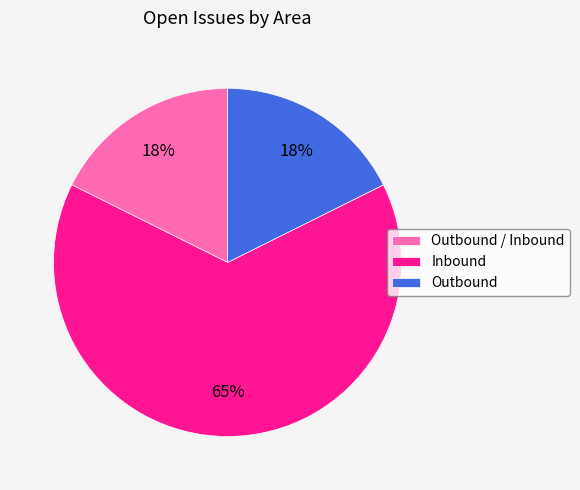

To the nearest percent, what portion does Outbound represent?

18%